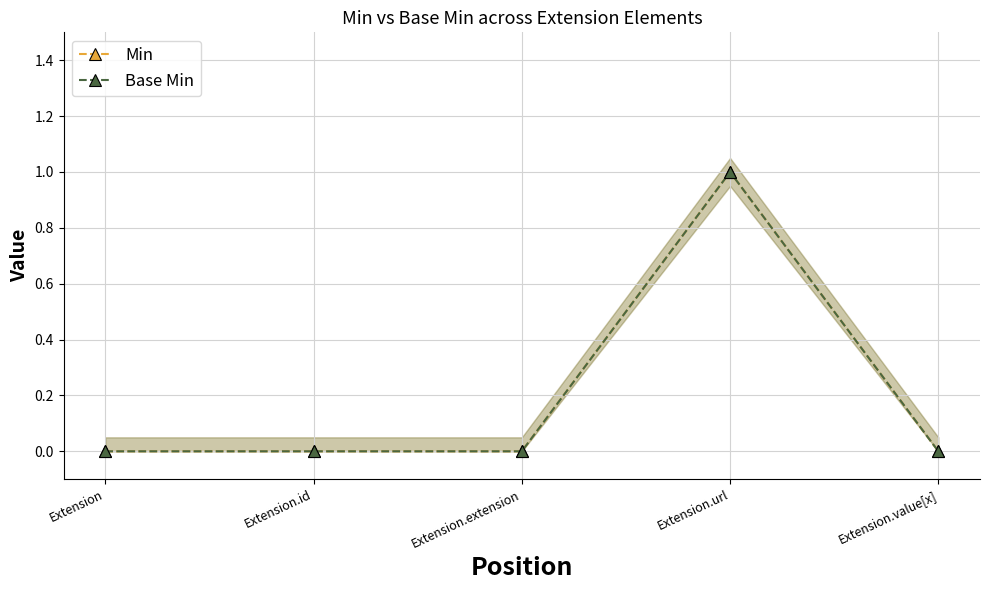

The Min series shows 0 at Extension.extension. True or false?

True